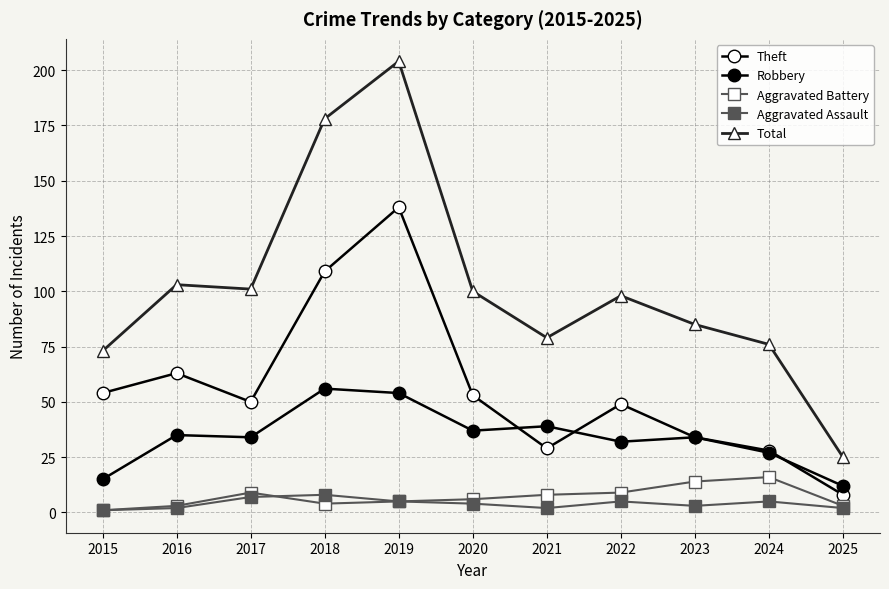

Where is the first local minimum for Aggravated Battery?

2018